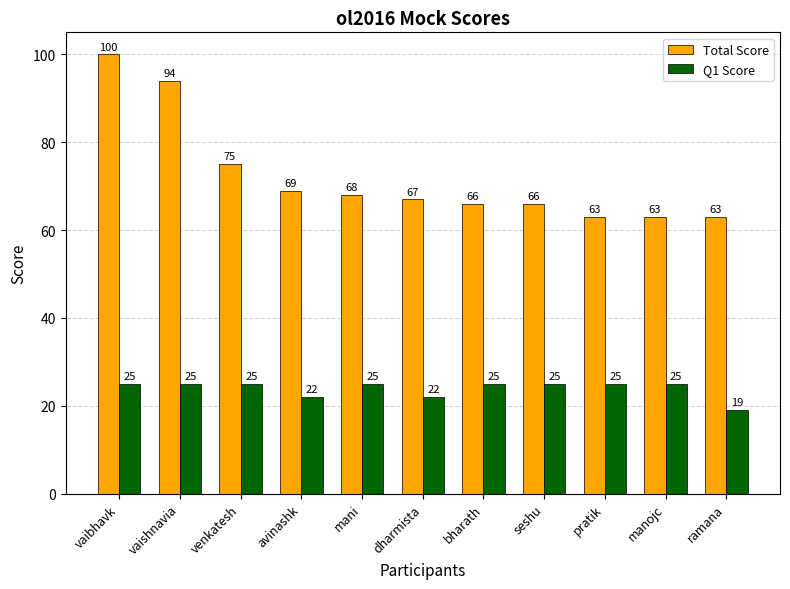

At how many categories does at least one series exceed 24?

11